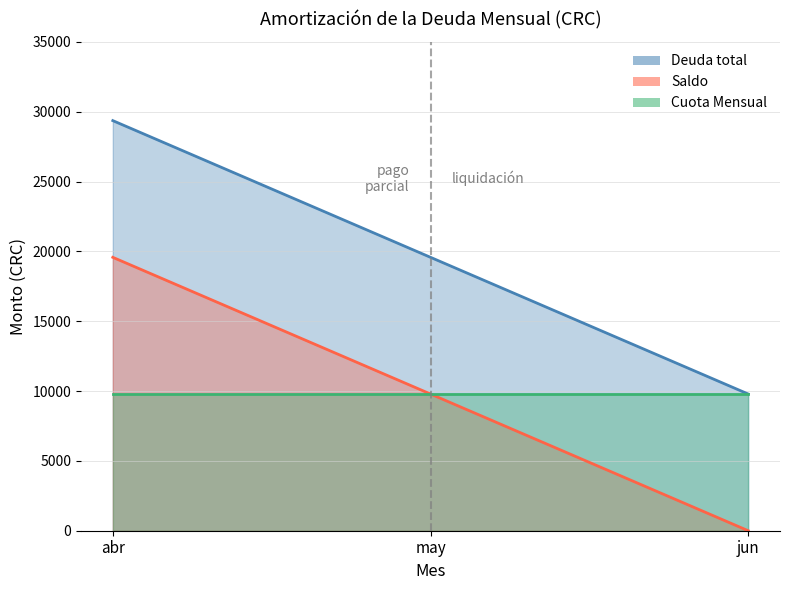

Between abr and jun, which is larger?

abr